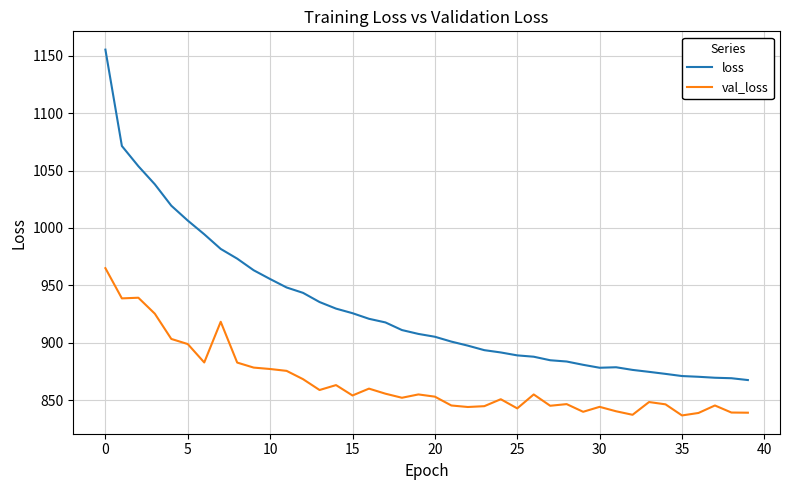

List the series in order of their peak value, lowest first.

val_loss, loss